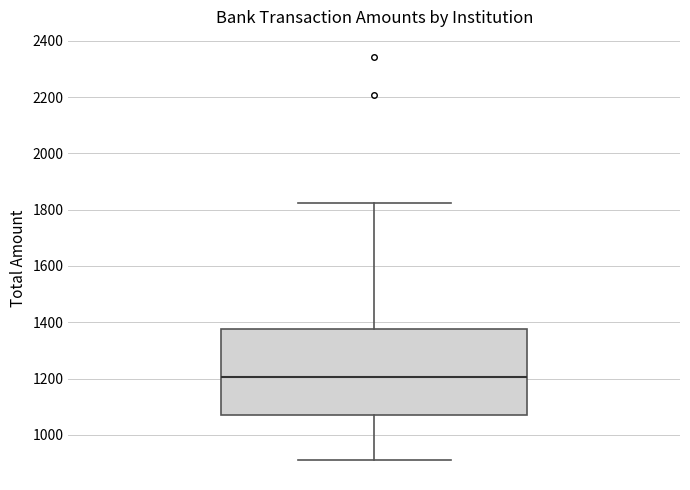

Read this box plot against the y-axis: the position of the median line, the range covered by the box, and the ends of both whiskers. The values are not printed on the chart, so give them approximately, as read against the axis.

median 1200, box 1060 to 1380, whiskers 920 to 1820